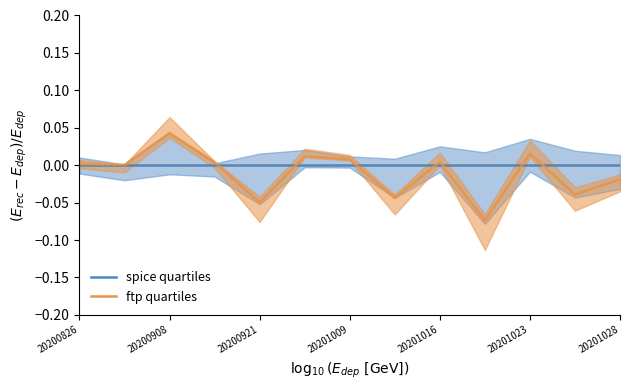

Reading left to right, what are all the values shown in this chart?

spice quartiles: 0.0	0.0	0.0	0.0	0.0	0.0	0.0	0.0	0.0	0.0	0.0	0.0	0.0
ftp quartiles: 0.0	0.0	0.0	0.0	-0.0	0.0	0.0	-0.0	0.0	-0.1	0.0	-0.0	-0.0